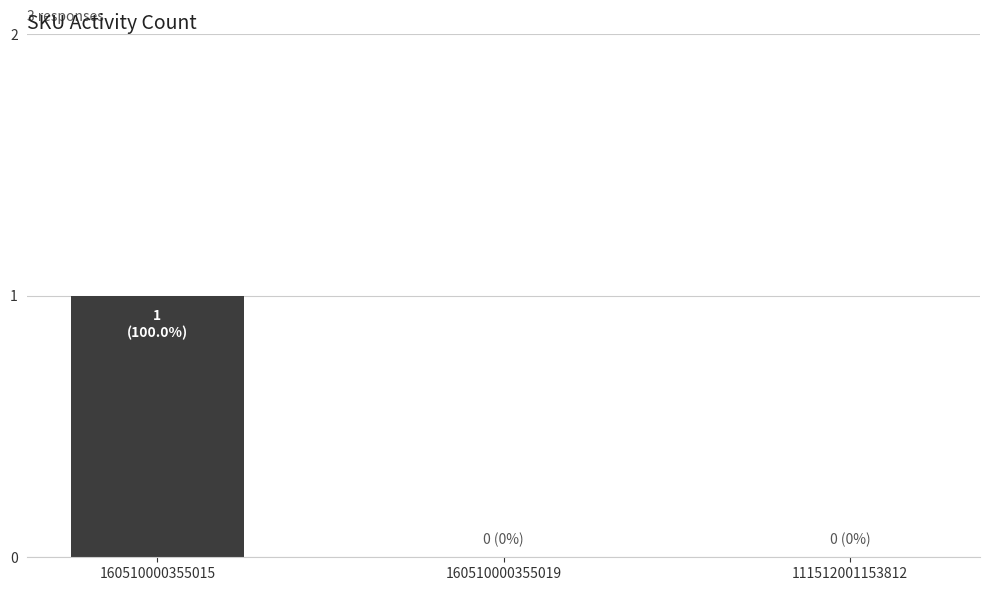

Which category has the highest value across all series?

160510000355015